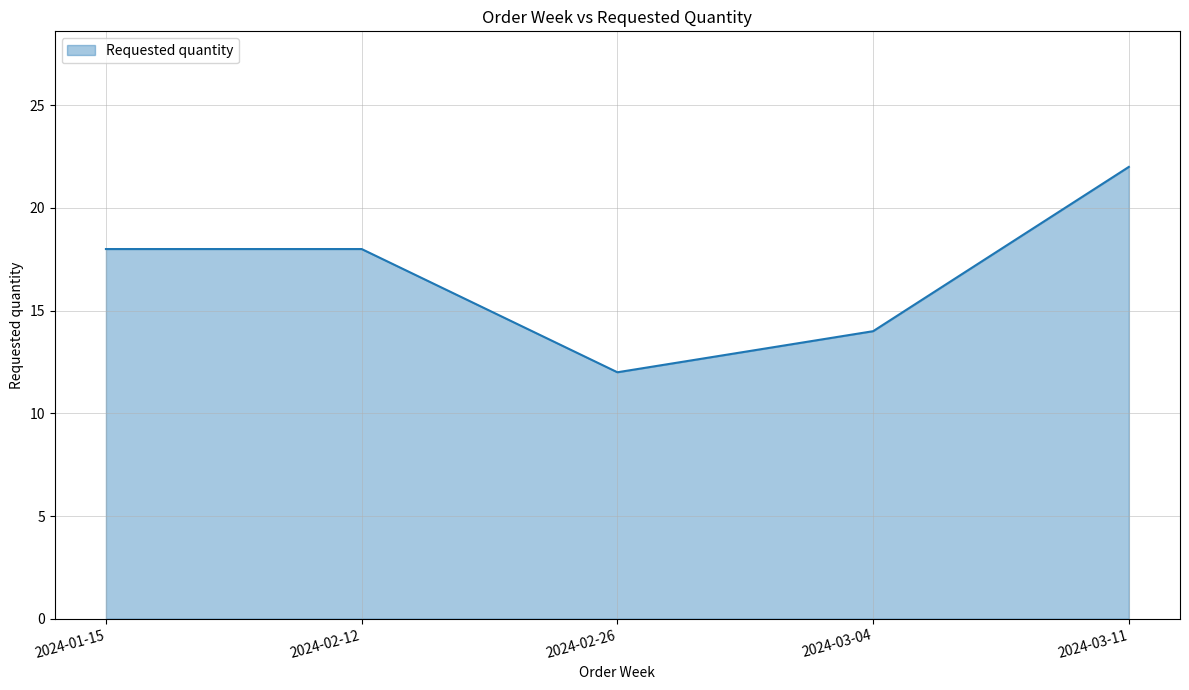

What value does the data have at 2024-03-04, to the nearest 10?

10